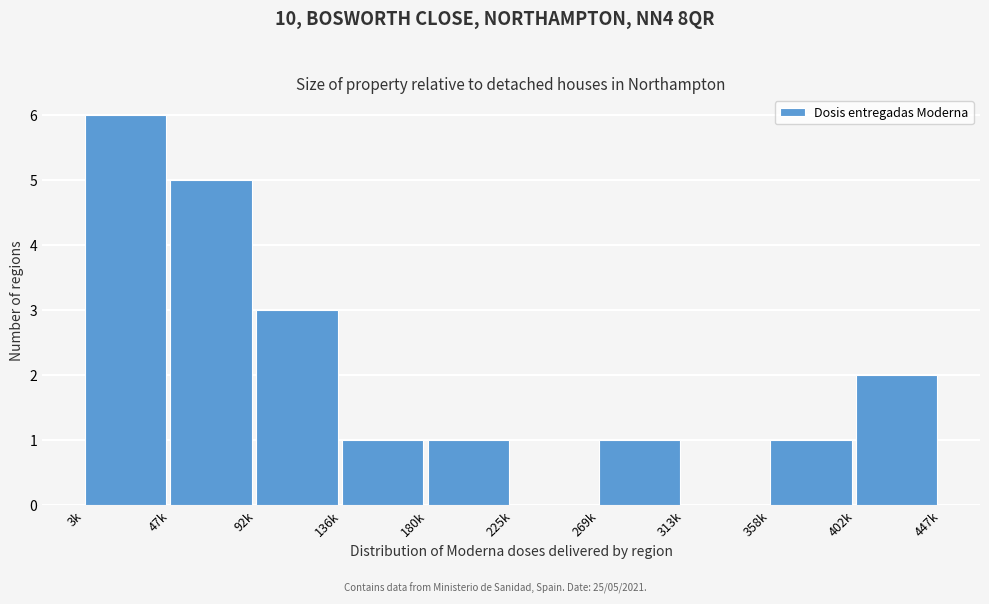

Reading left to right, extract all data points from this chart.

3k=6	47k=5	92k=3	136k=1	180k=1	225k=0	269k=1	313k=0	358k=1	402k=2